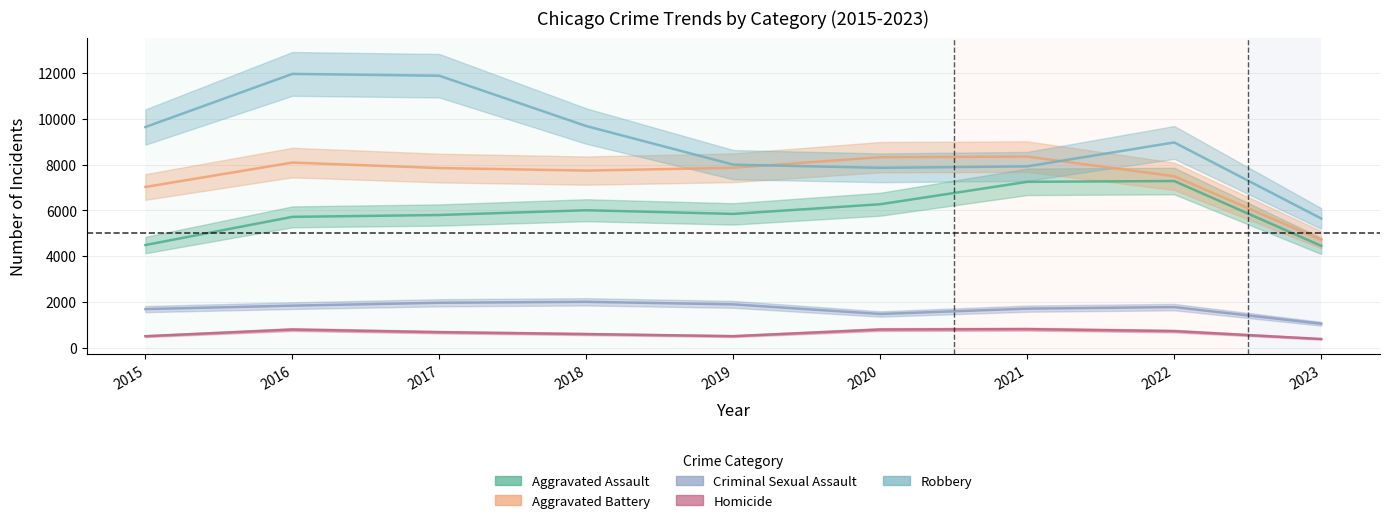

Which has a higher value, 2020 or 2017?

2020